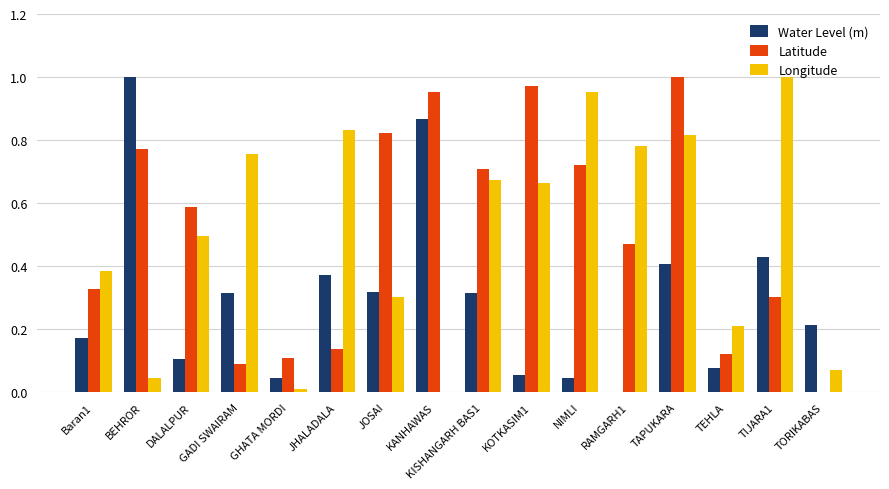

At which category is the sum across all series the highest?

TAPUKARA